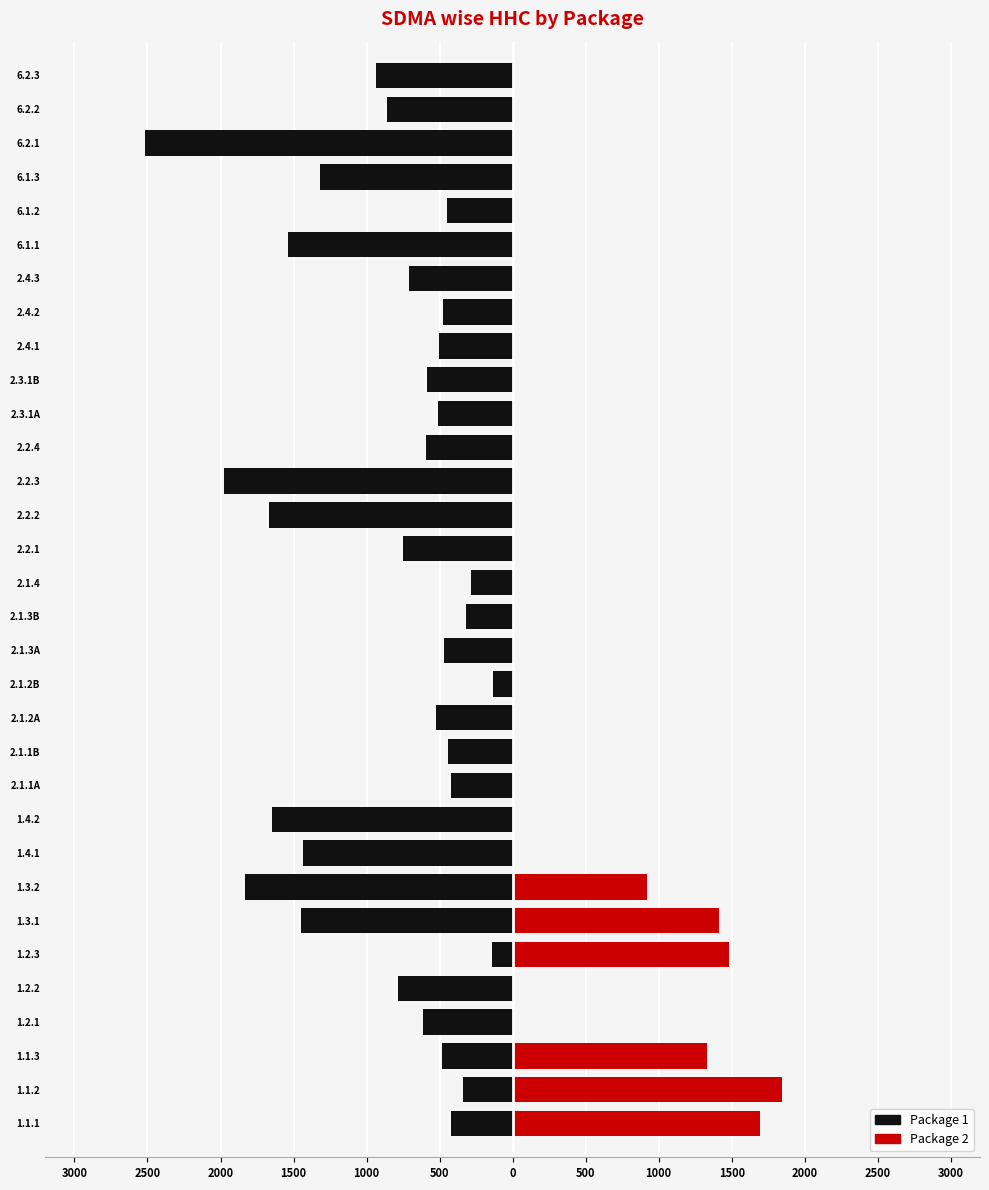

The Package 2 series shows 666 at 2.1.1B. True or false?

False